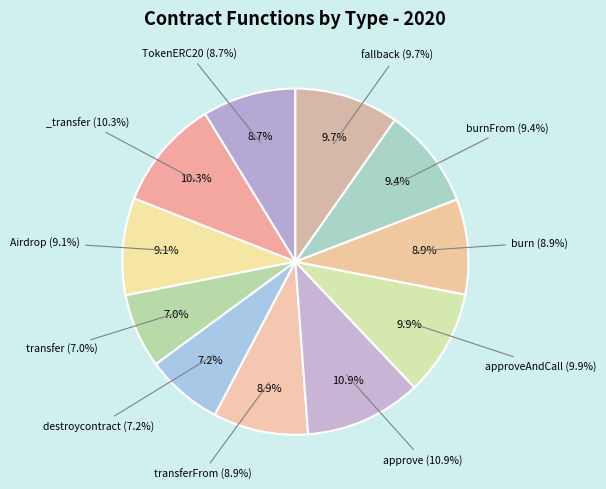

Which slice is the largest?

approve